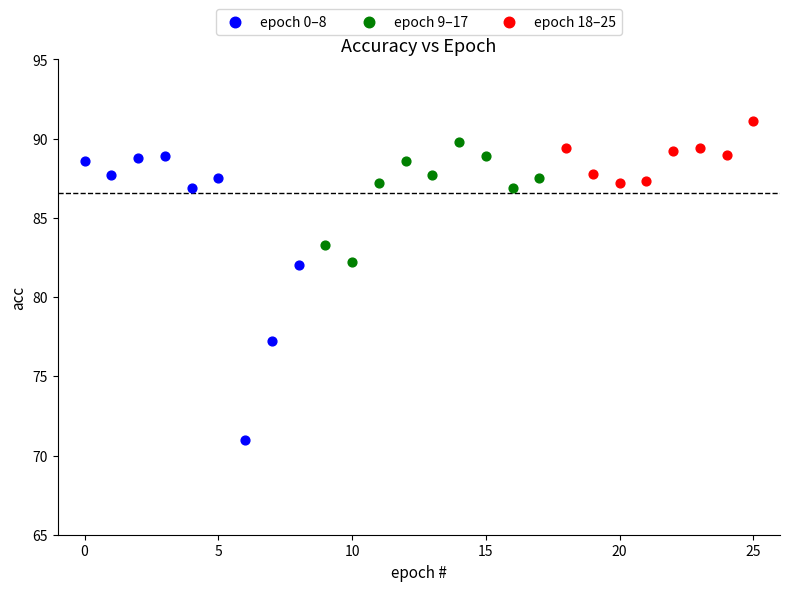

Which series reaches the minimum Y coordinate?

epoch 0–8